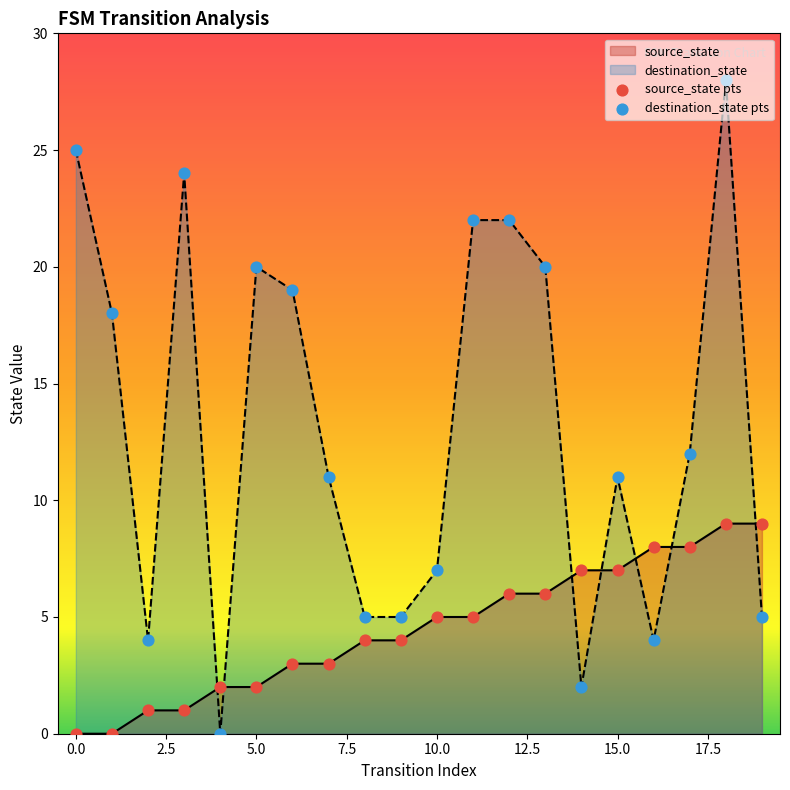

At how many categories does at least one series exceed 17?

9